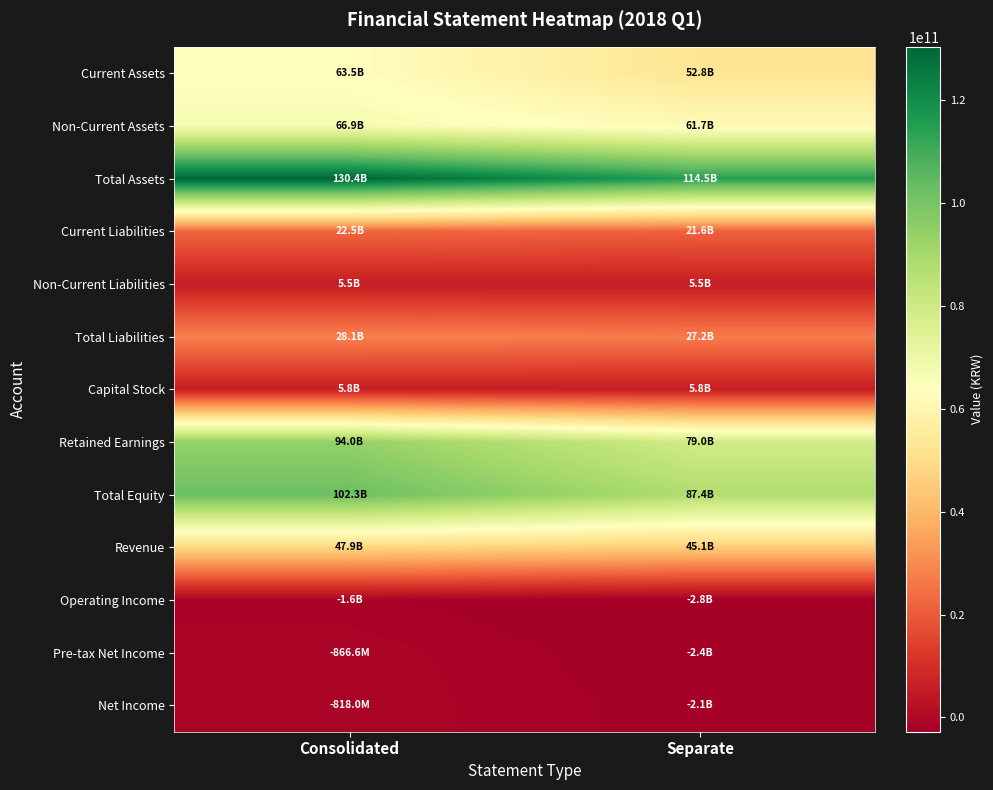

At which category is the sum across all series the highest?

Consolidated